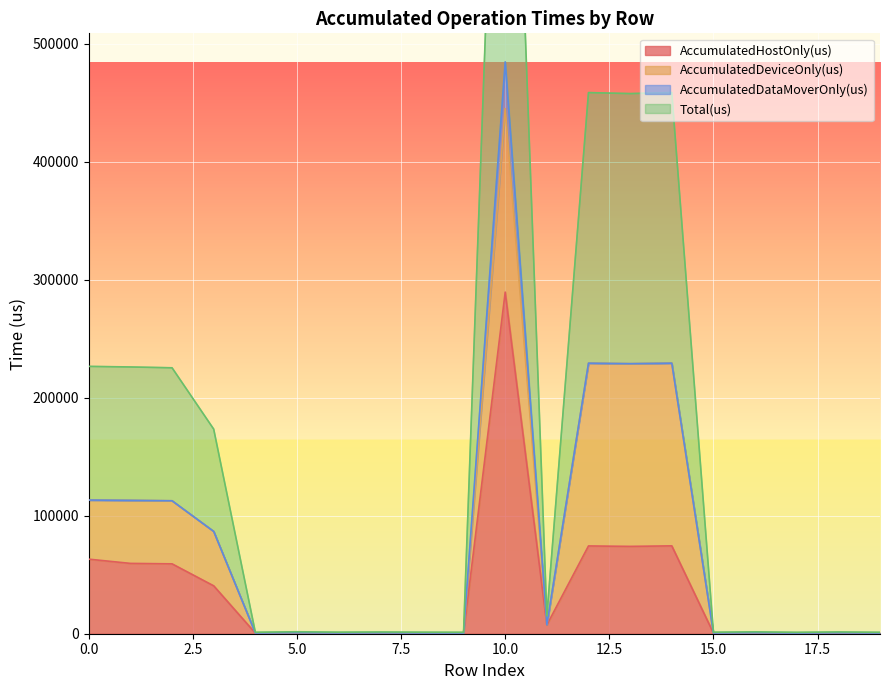

True or false: AccumulatedHostOnly(us) and Total(us) cross at least once.

False